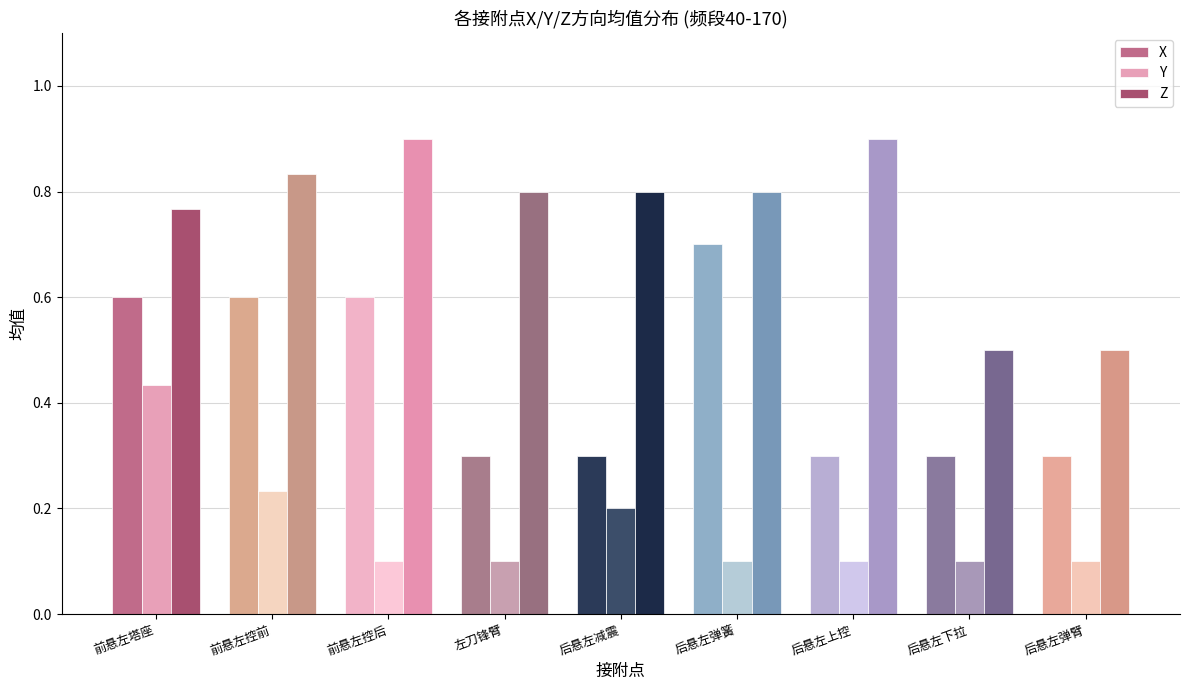

What are all the series names shown in the legend?

X, Y, Z